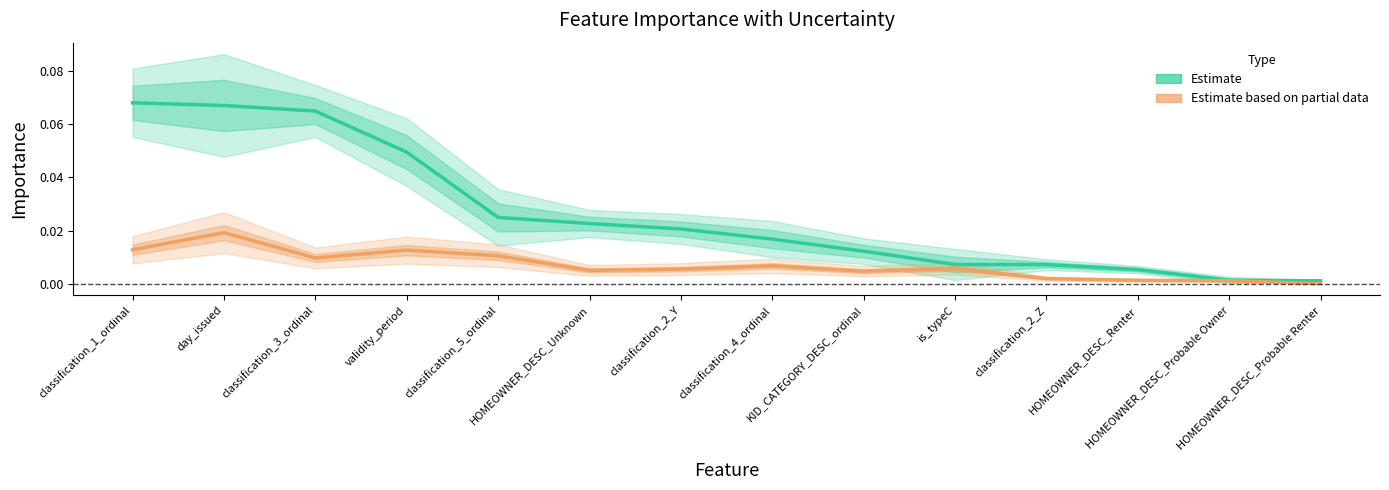

At which category is the sum across all series the highest?

day_issued